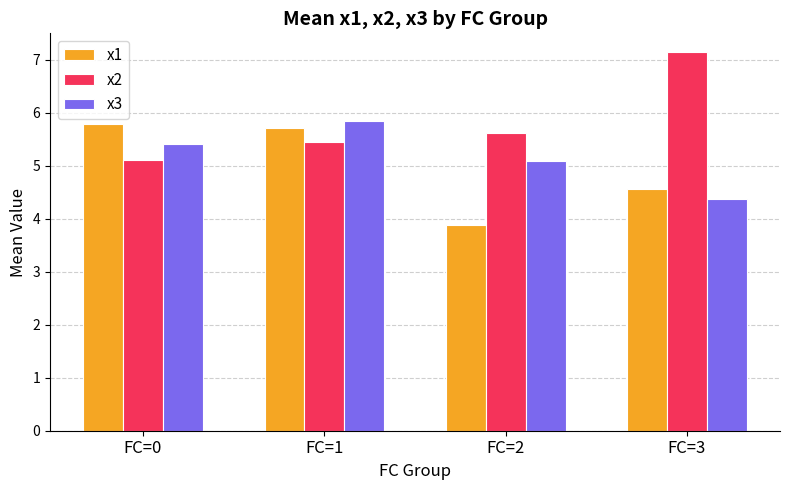

List the series in order of their overall mean, lowest first.

x1, x3, x2